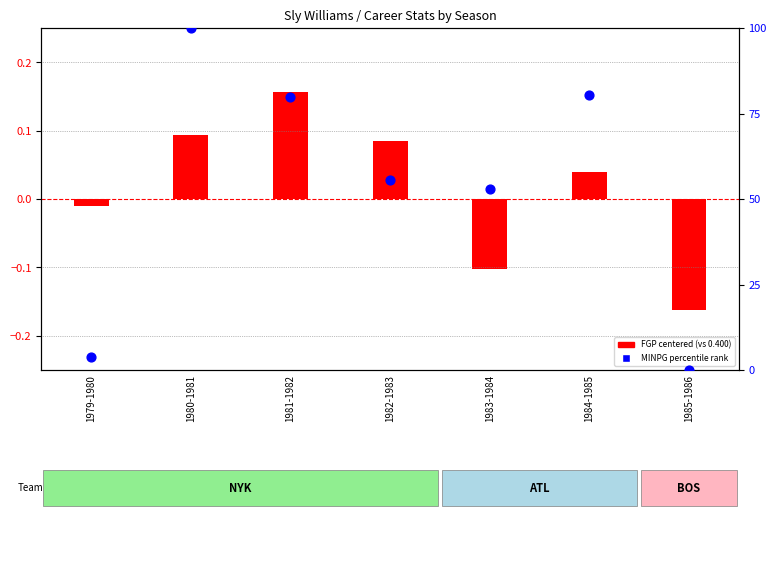

Which series has the largest Y range (max minus min)?

MINPG percentile rank